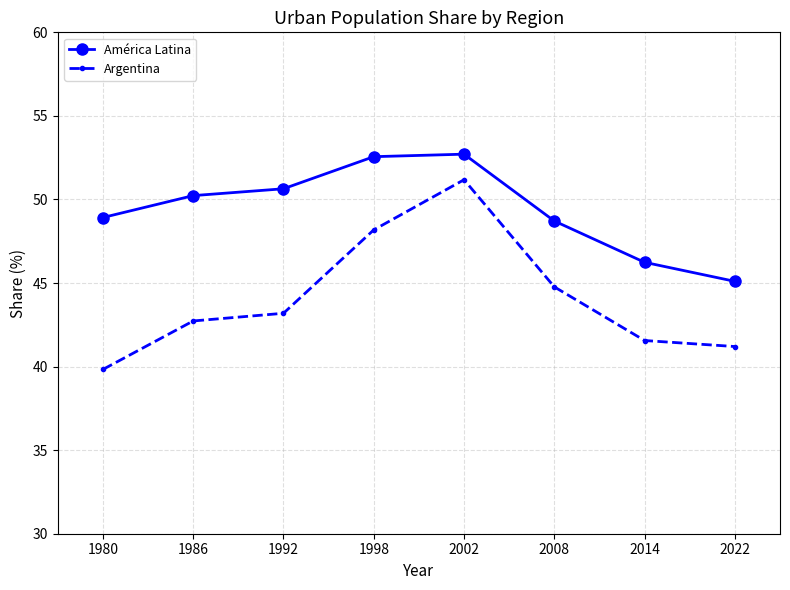

Is it true that Argentina equals 48.2 at 1998?

True